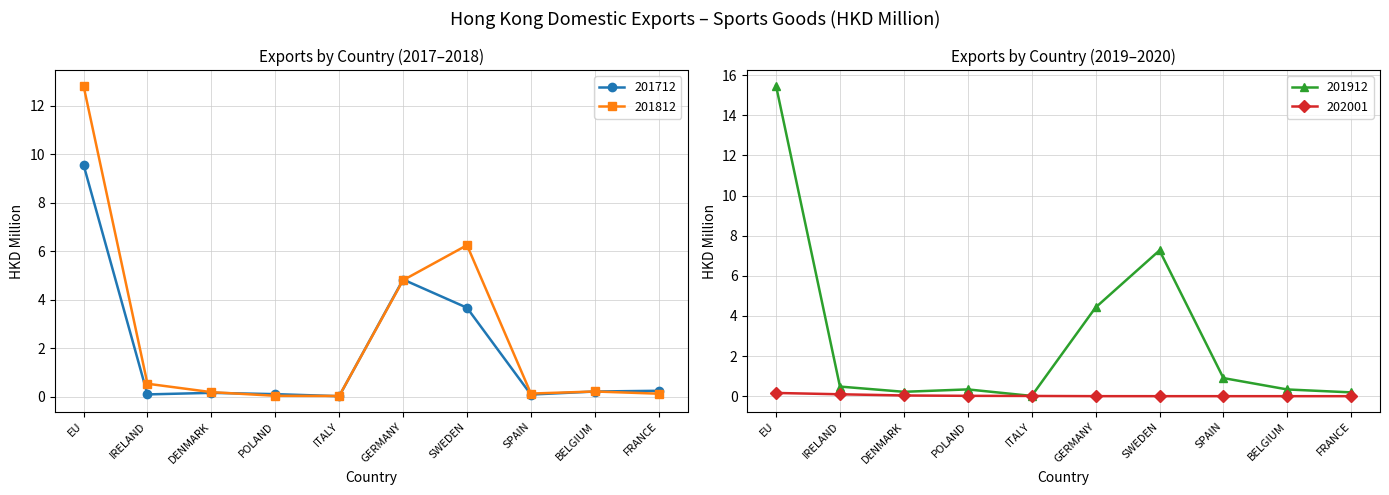

In 201712, how many points are lower than both neighbors (excluding endpoints)?

3